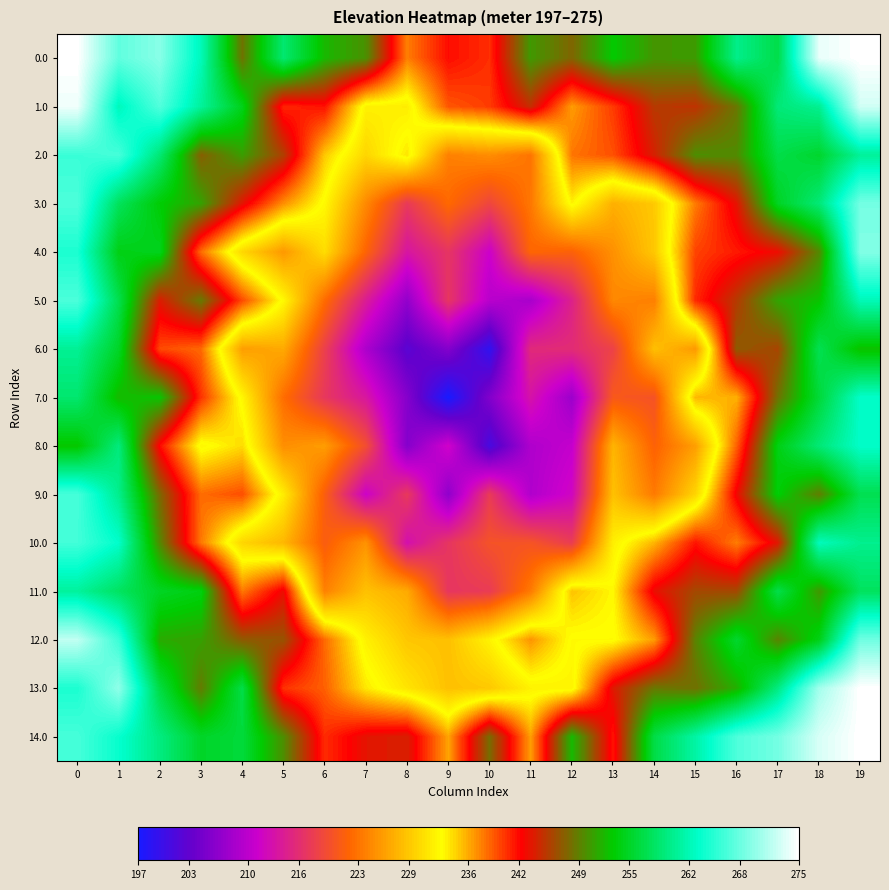

List the series in order of their peak value, highest first.

0.0, 13.0, 14.0, 1.0, 12.0, 4.0, 3.0, 5.0, 2.0, 9.0, 10.0, 8.0, 7.0, 11.0, 6.0